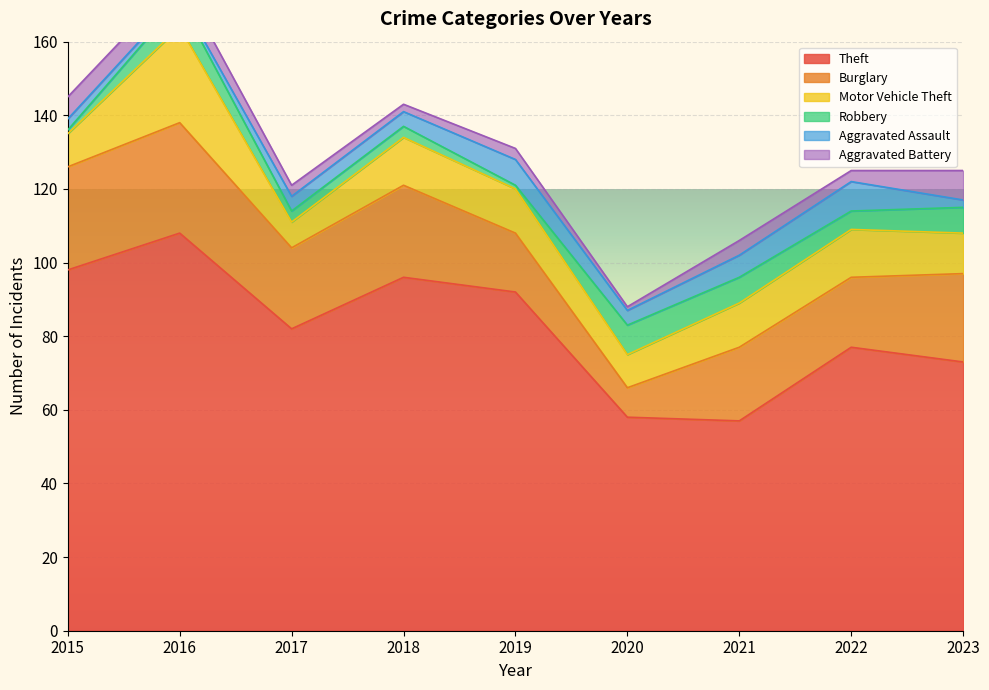

Which series has the largest range (max minus min)?

Theft